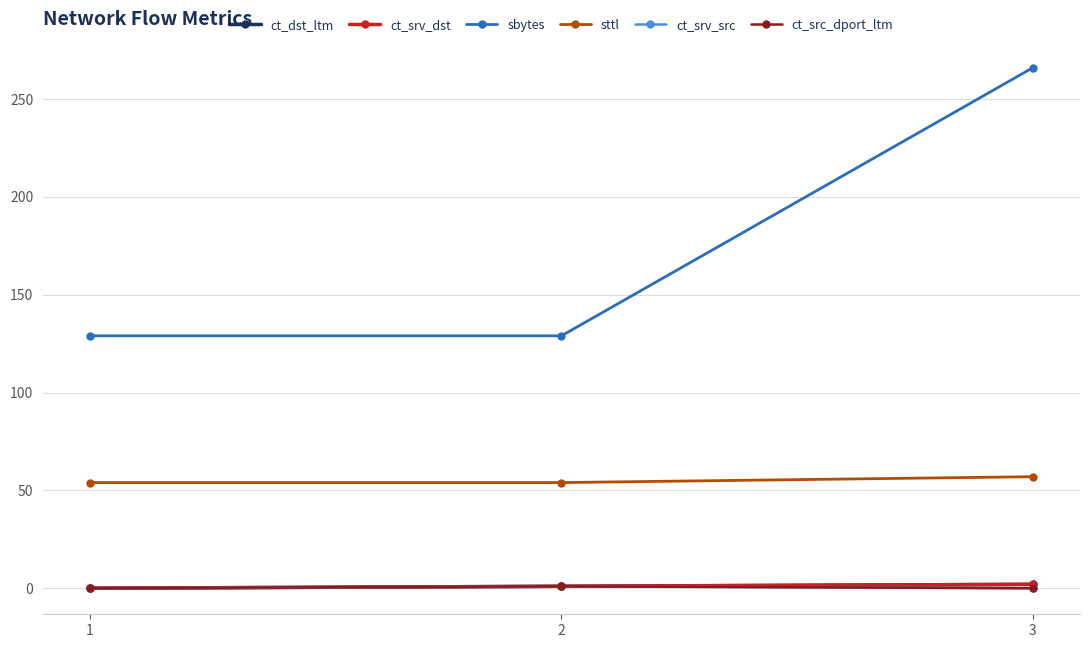

Reading right to left, what are all the values shown in this chart?

ct_dst_ltm: 2	1	0
ct_srv_dst: 2	1	0
sbytes: 266	129	129
sttl: 57	54	54
ct_srv_src: 0	1	0
ct_src_dport_ltm: 0	1	0